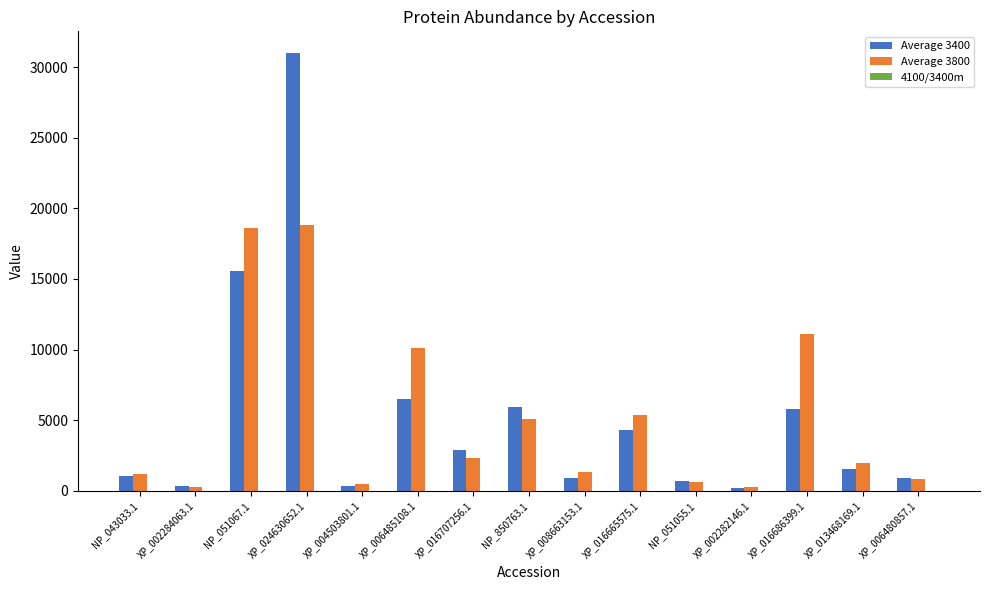

How many groups of bars are there?

15